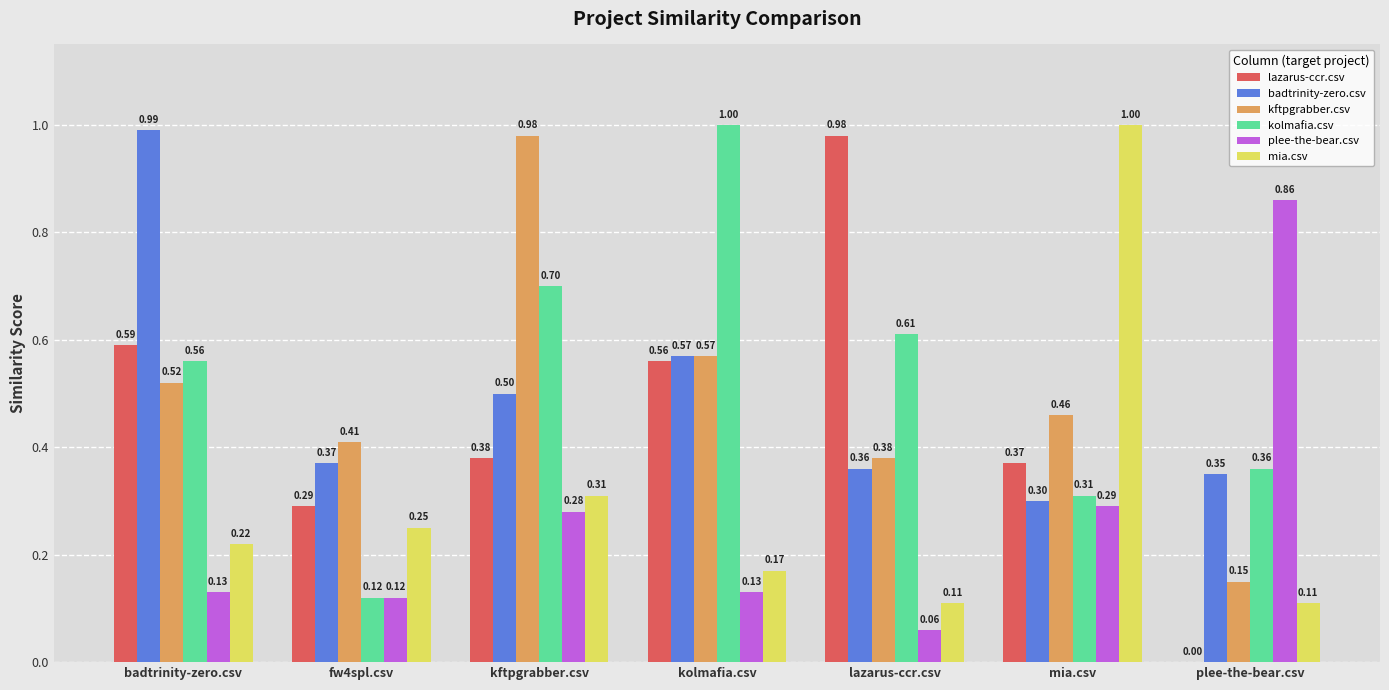

Are the bars grouped side by side (vs. stacked)?

Yes